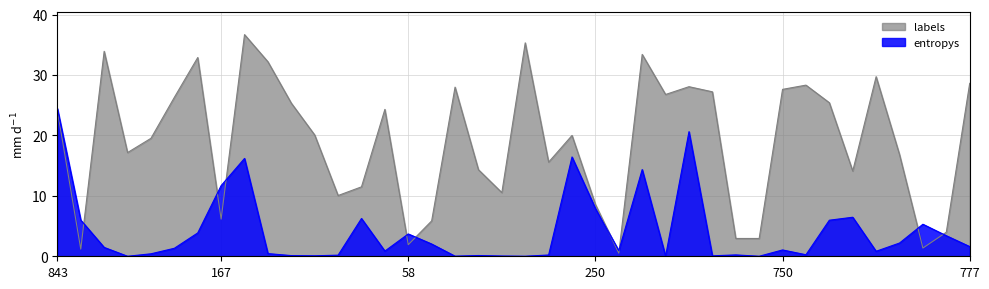

What is the sum of the labels values at 13 and 11?

31.6